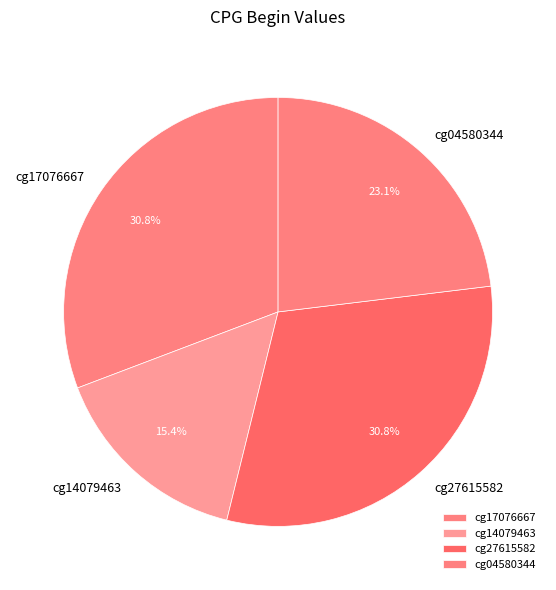

To the nearest percent, what percentage of the pie is cg17076667?

31%